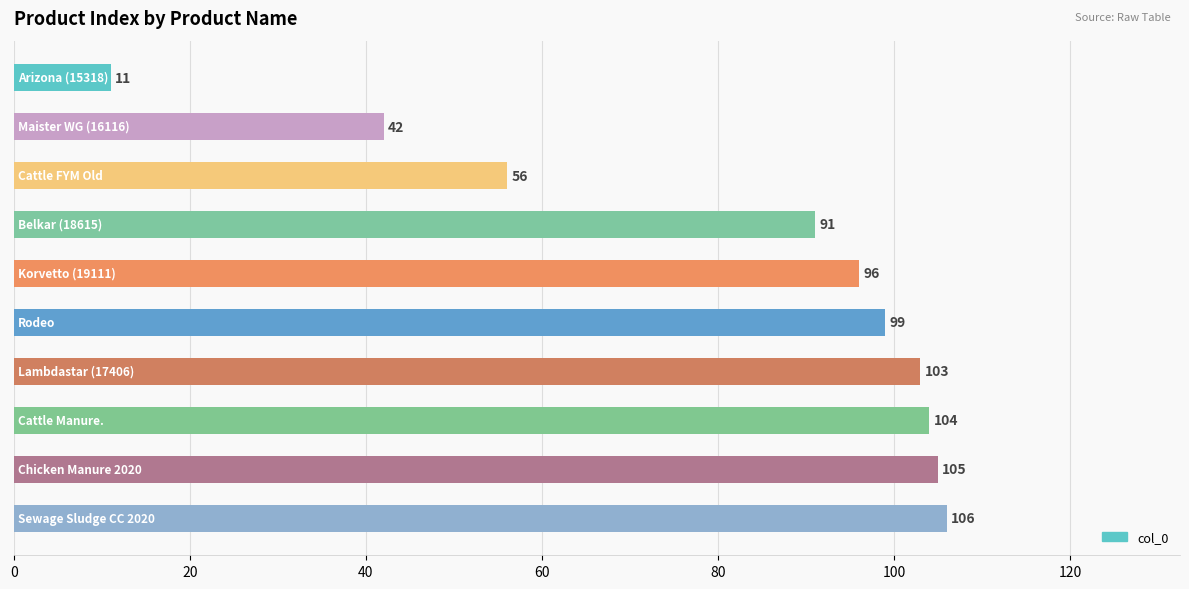

Reading top to bottom, transcribe all the data shown in this chart.

11	42	56	91	96	99	103	104	105	106